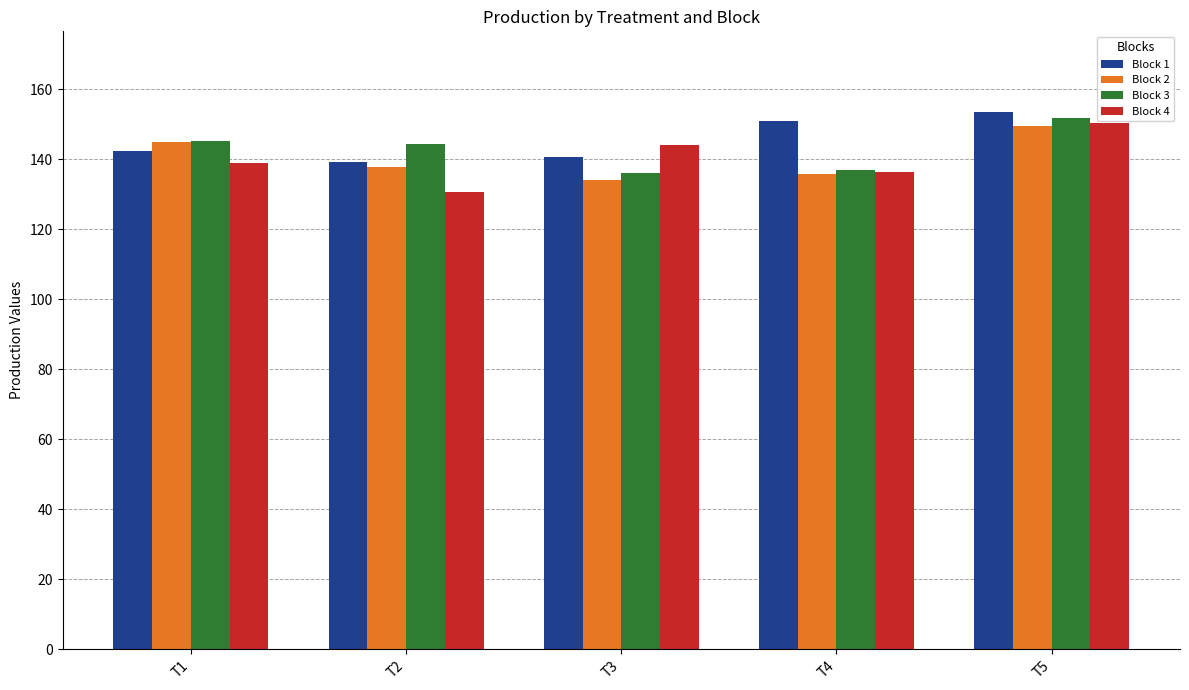

Is the value of Block 4 at T3 greater than the value of Block 2 at T2?

Yes